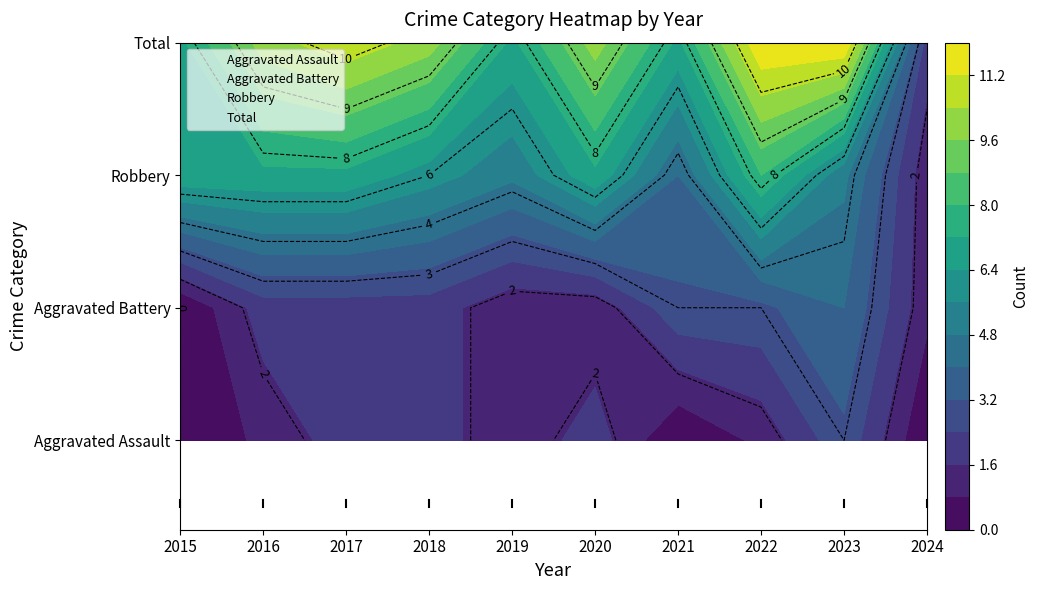

What is the total value across all series at 2016?

6